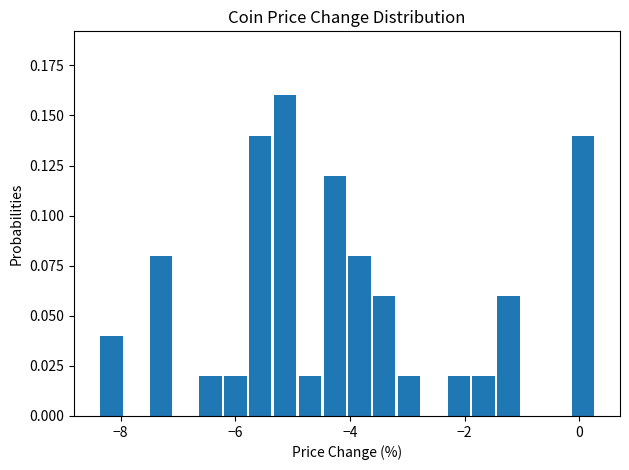

Around what value on the x-axis is the tallest bar? Give the approximate position of its centre, as read against the axis.

-5.2